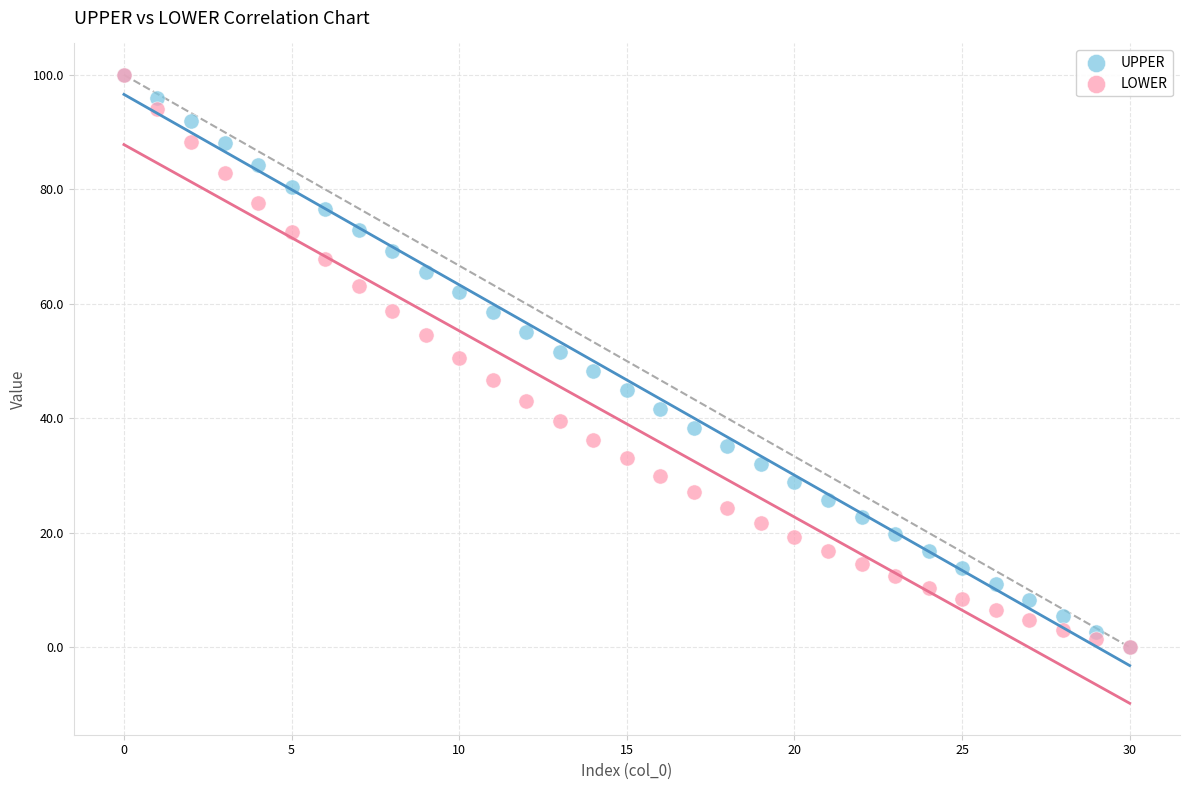

What are all the series names shown in the legend?

UPPER, LOWER